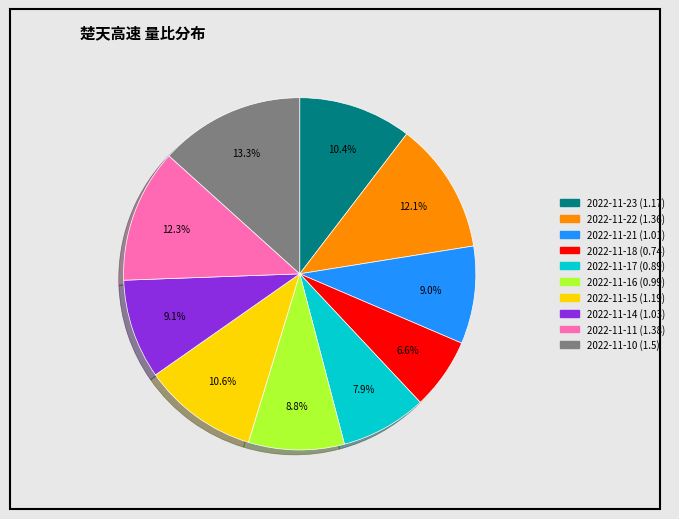

What percentage is the 2022-11-23 slice, to the nearest percent?

10%